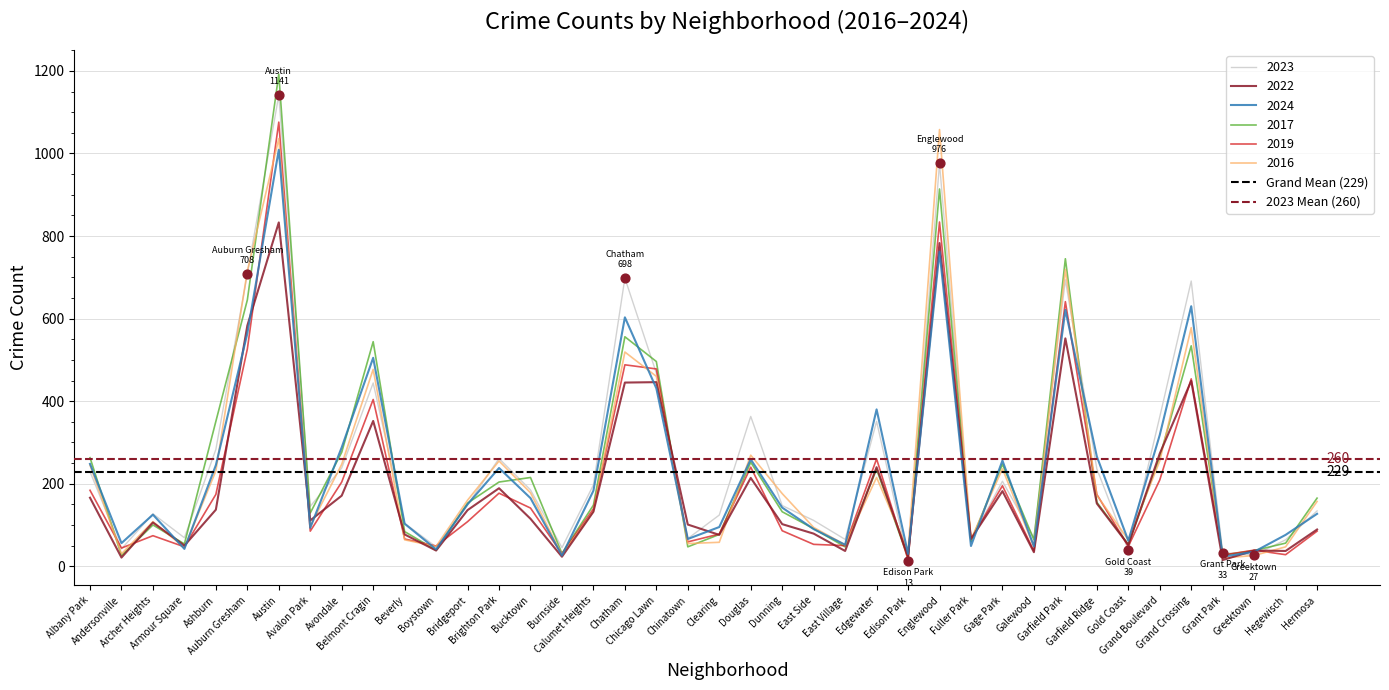

At how many categories does at least one series exceed 238?

2